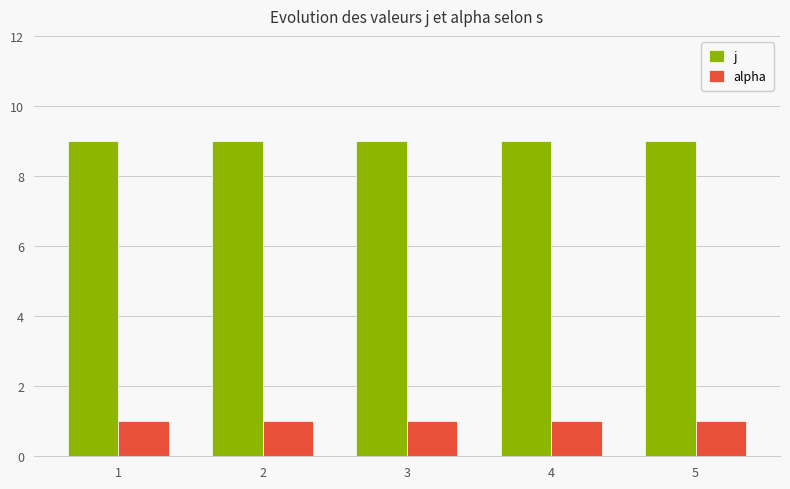

What is the difference between the highest and lowest values at 4?

8